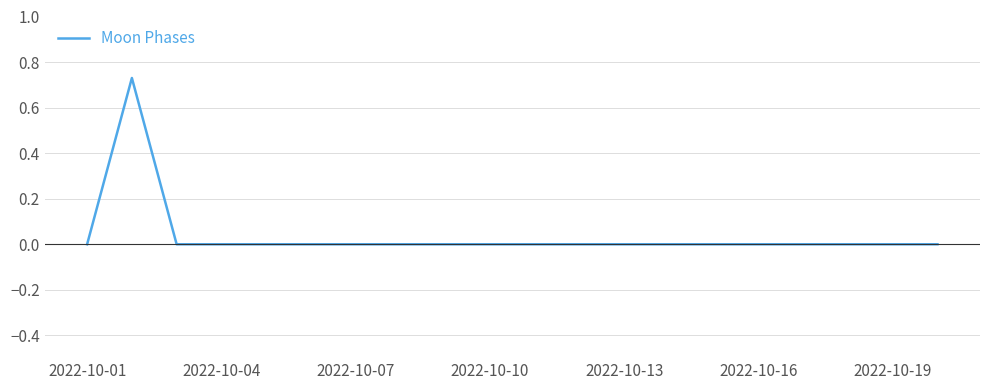

Does the chart have visible grid lines?

Yes